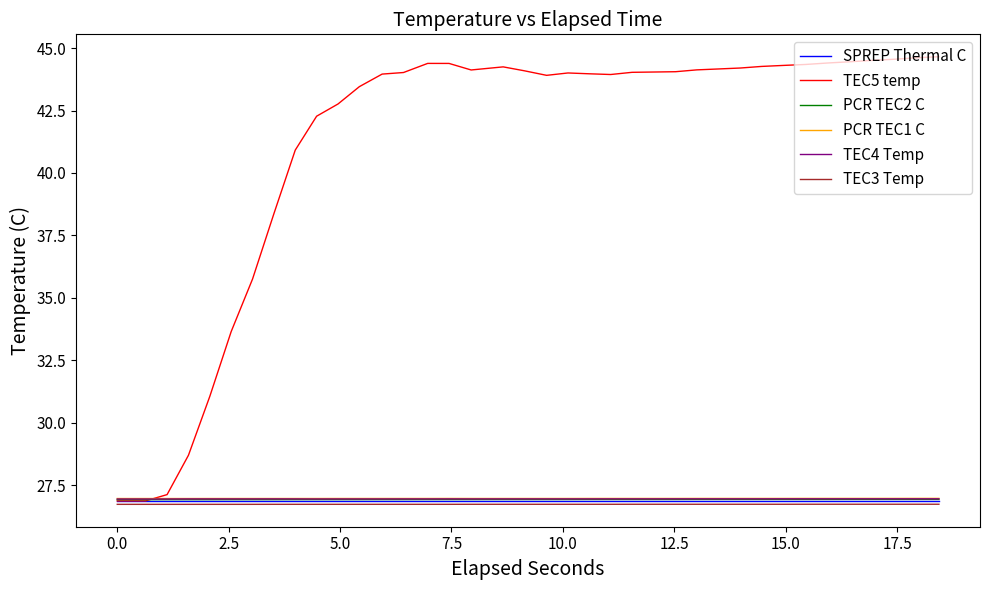

True or false: PCR TEC1 C and TEC3 Temp intersect in this chart.

False